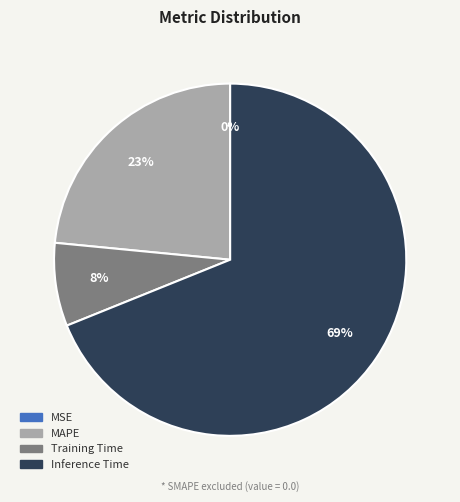

To the nearest percent, what is the difference between the largest and smallest slice percentages?

69%